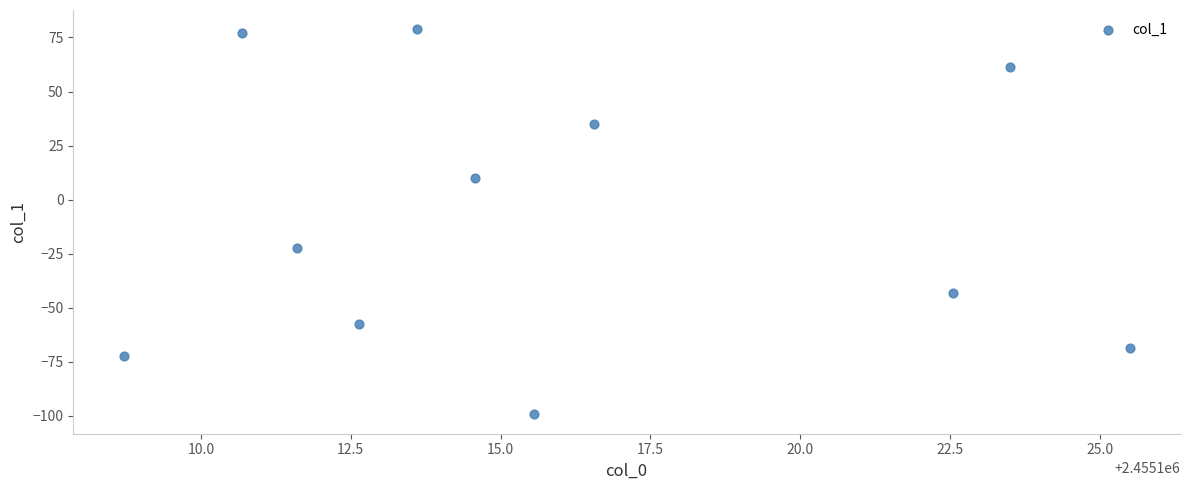

What Y value in the scatter plot is closest to -10?

-22.2